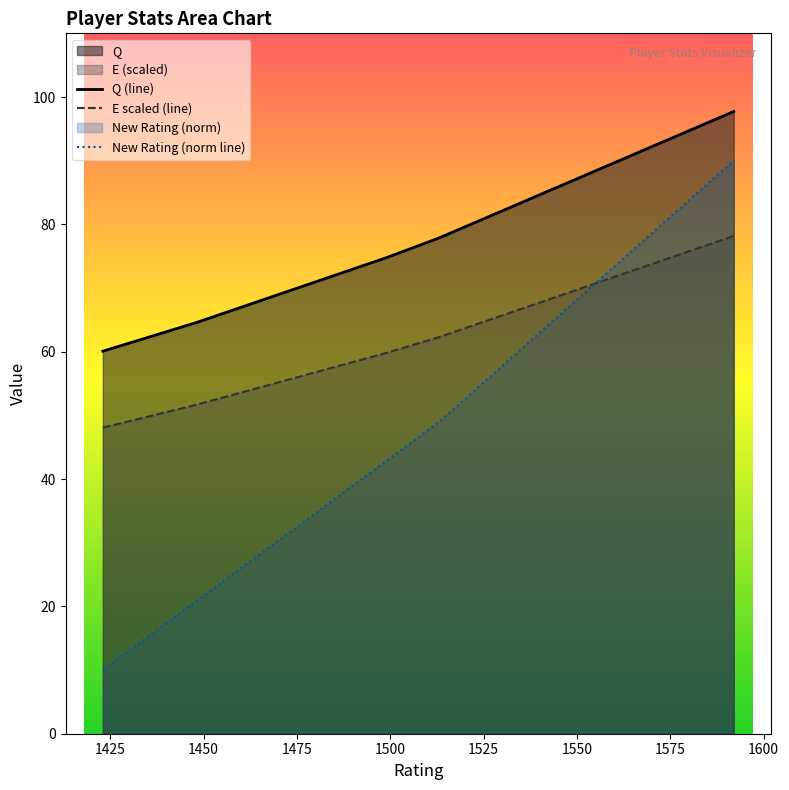

True or false: E scaled (line) and Q (line) intersect in this chart.

False